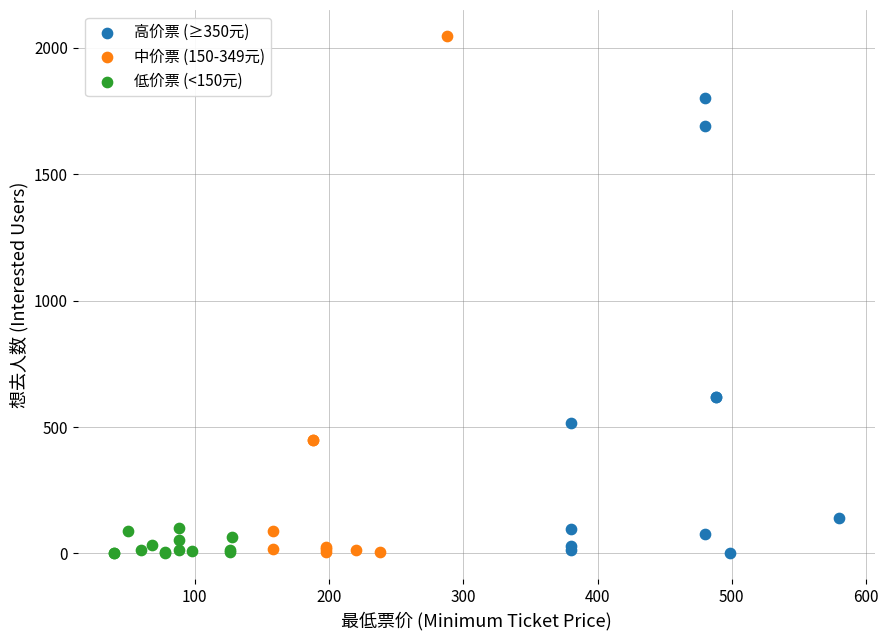

Which series has the largest Y range (max minus min)?

中价票 (150-349元)